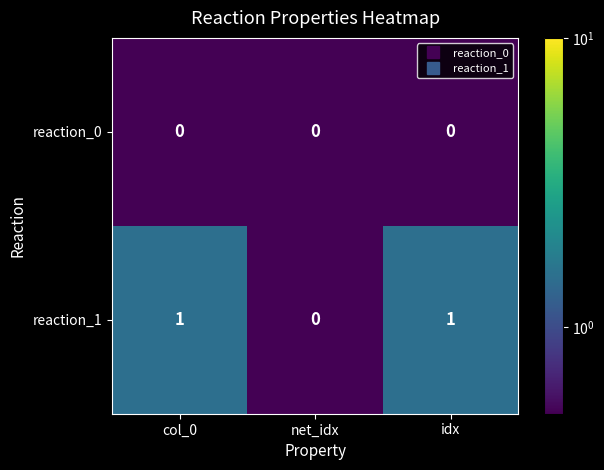

Which series has the largest total across all categories?

reaction_1